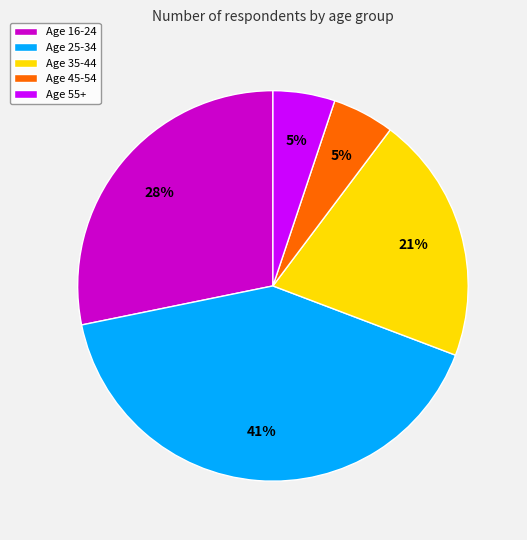

To the nearest percent, what percentage of the pie is Age 45-54?

5%